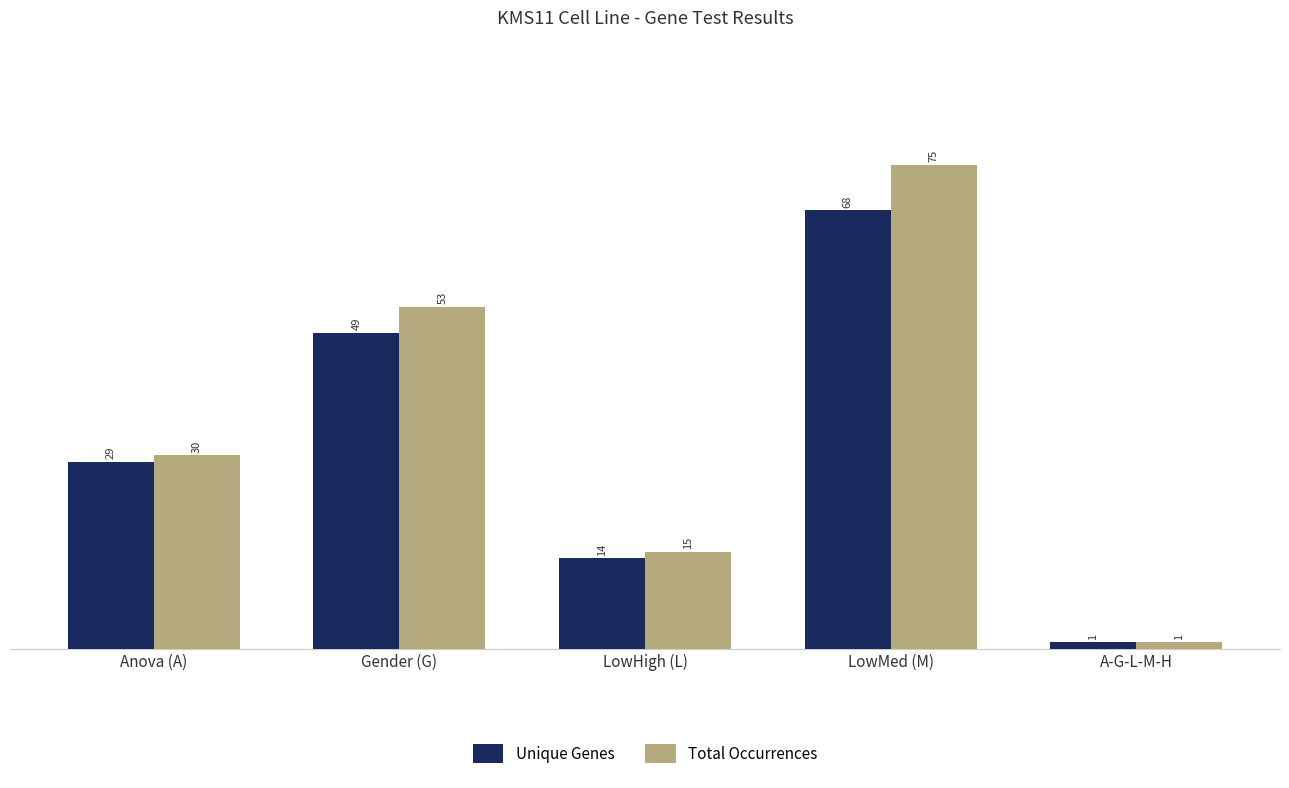

Which category has the highest value across all series?

LowMed (M)